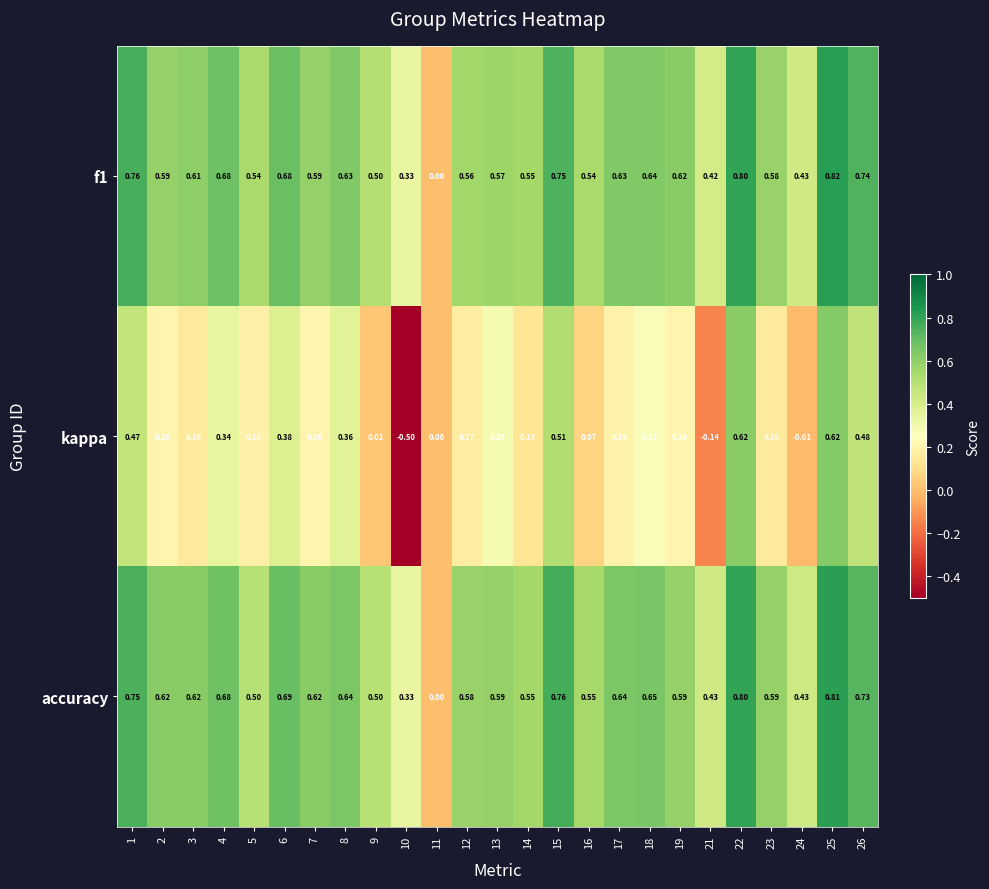

How many positive values does the accuracy series have?

24